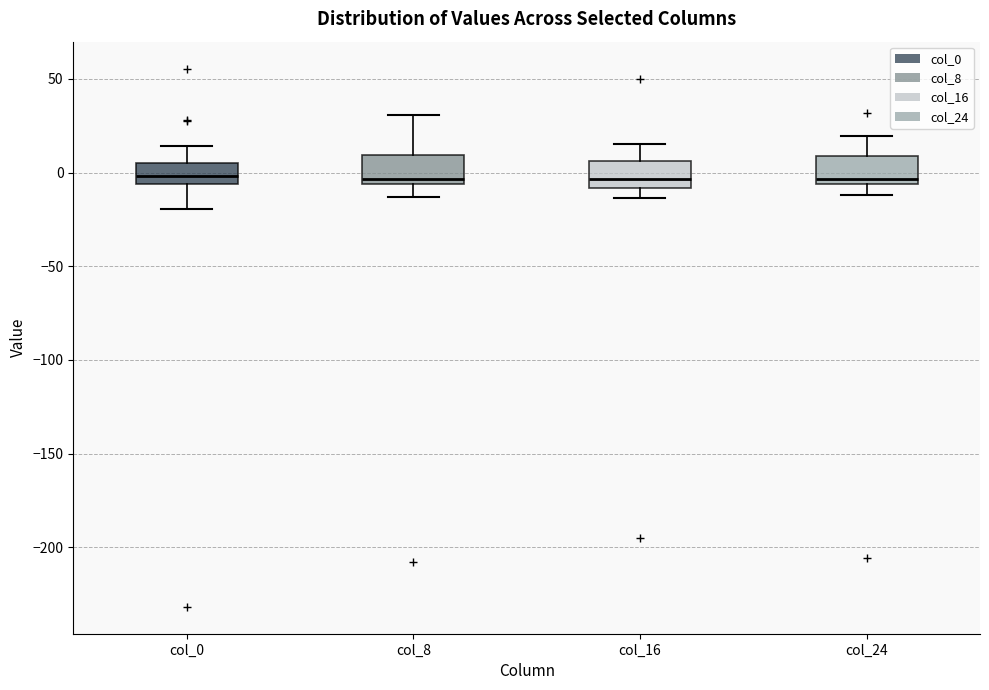

Reading left to right, read every box against the y-axis: the position of its median line, the range the box covers, and the ends of its whiskers. The values are not printed on the chart, so give them approximately, as read against the axis.

col_0: median 0, box -5 to 5, whiskers -20 to 15
col_8: median -5 (just above the box's lower edge), box -5 to 10, whiskers -15 to 30
col_16: median -5, box -10 to 5, whiskers -15 to 15
col_24: median -5 (just above the box's lower edge), box -5 to 10, whiskers -10 to 20